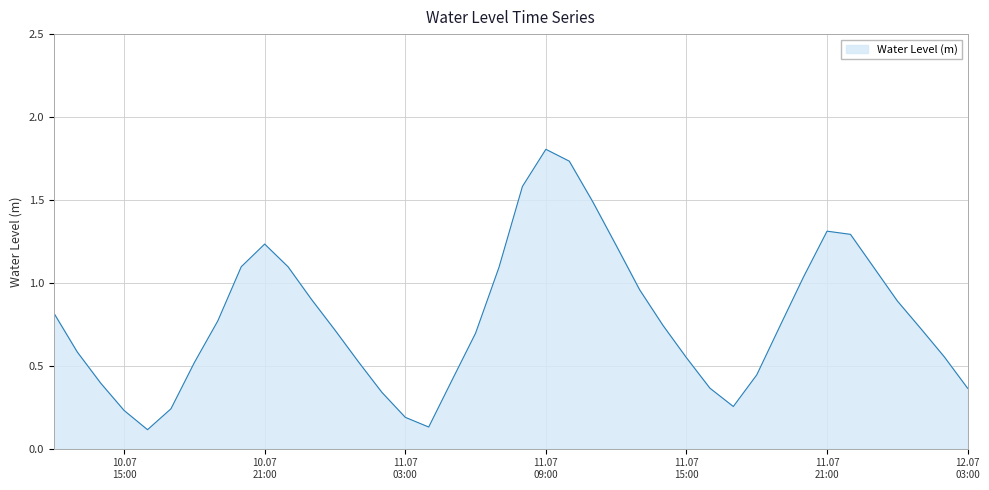

What is the greatest value displayed?

1.8